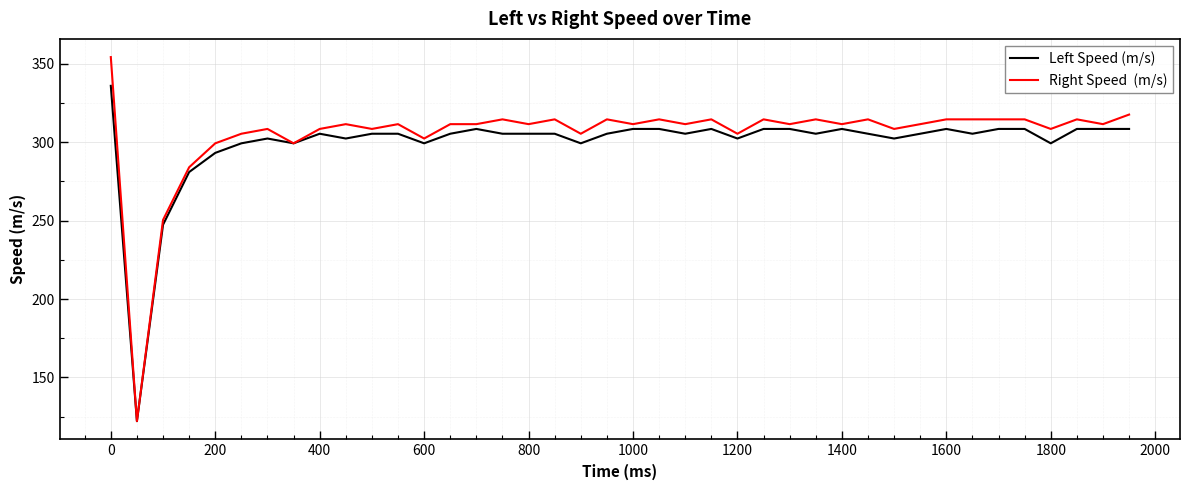

What is the minimum value shown in the chart?

122.2